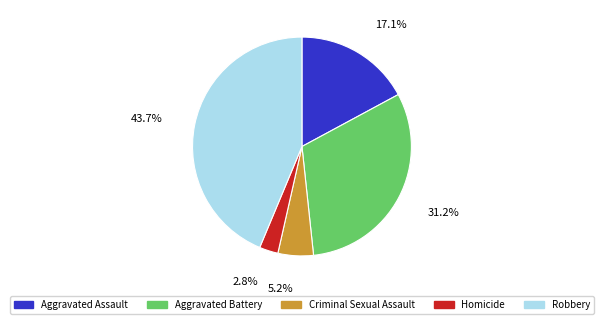

What portion of the pie excludes Aggravated Battery?

68.8%